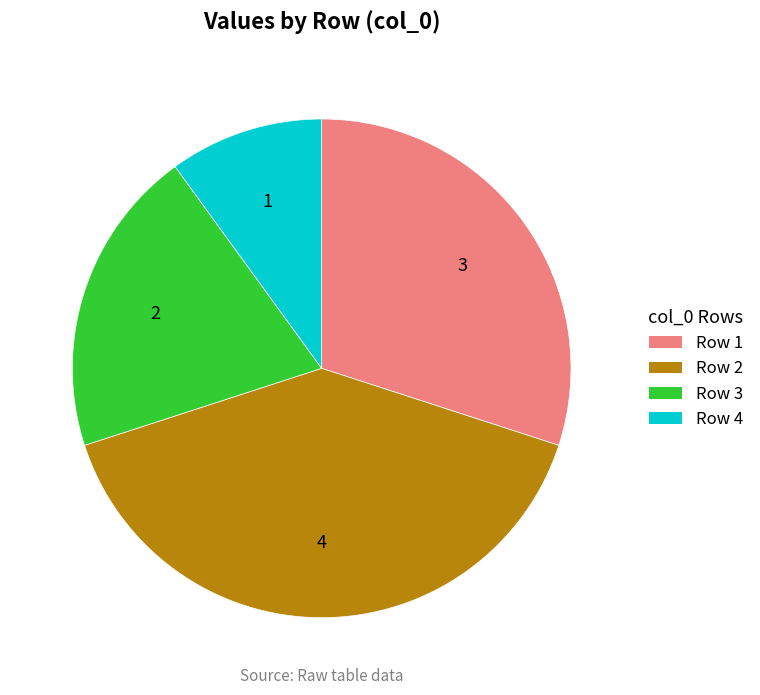

Is there any slice that represents more than half of the pie?

No